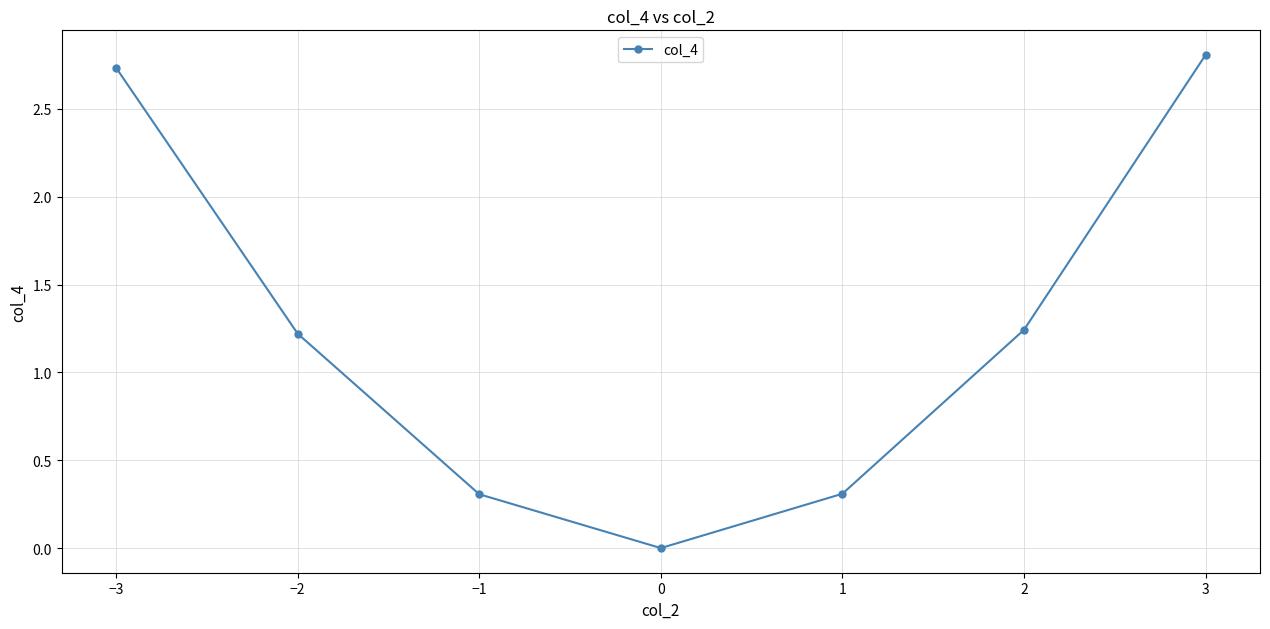

What is the label of the 1st point from the right?

3